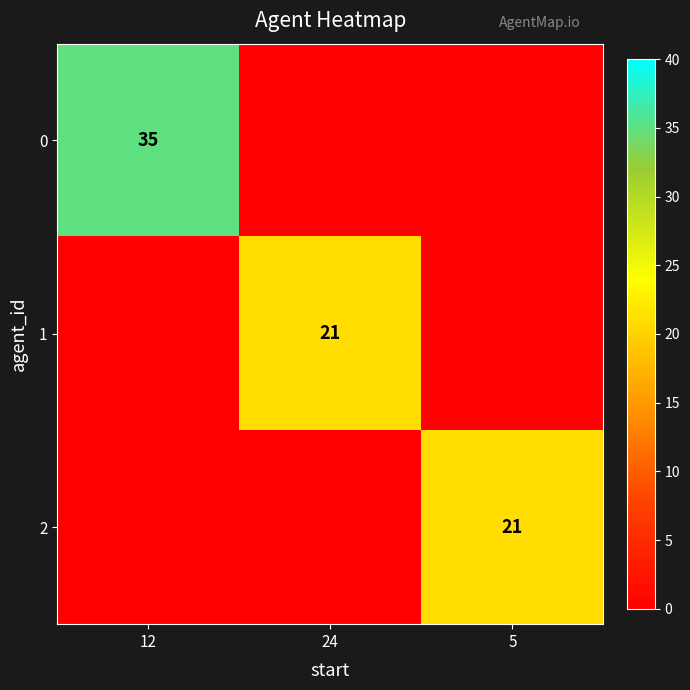

True or false: 0 has a value of 35 at 12.

True